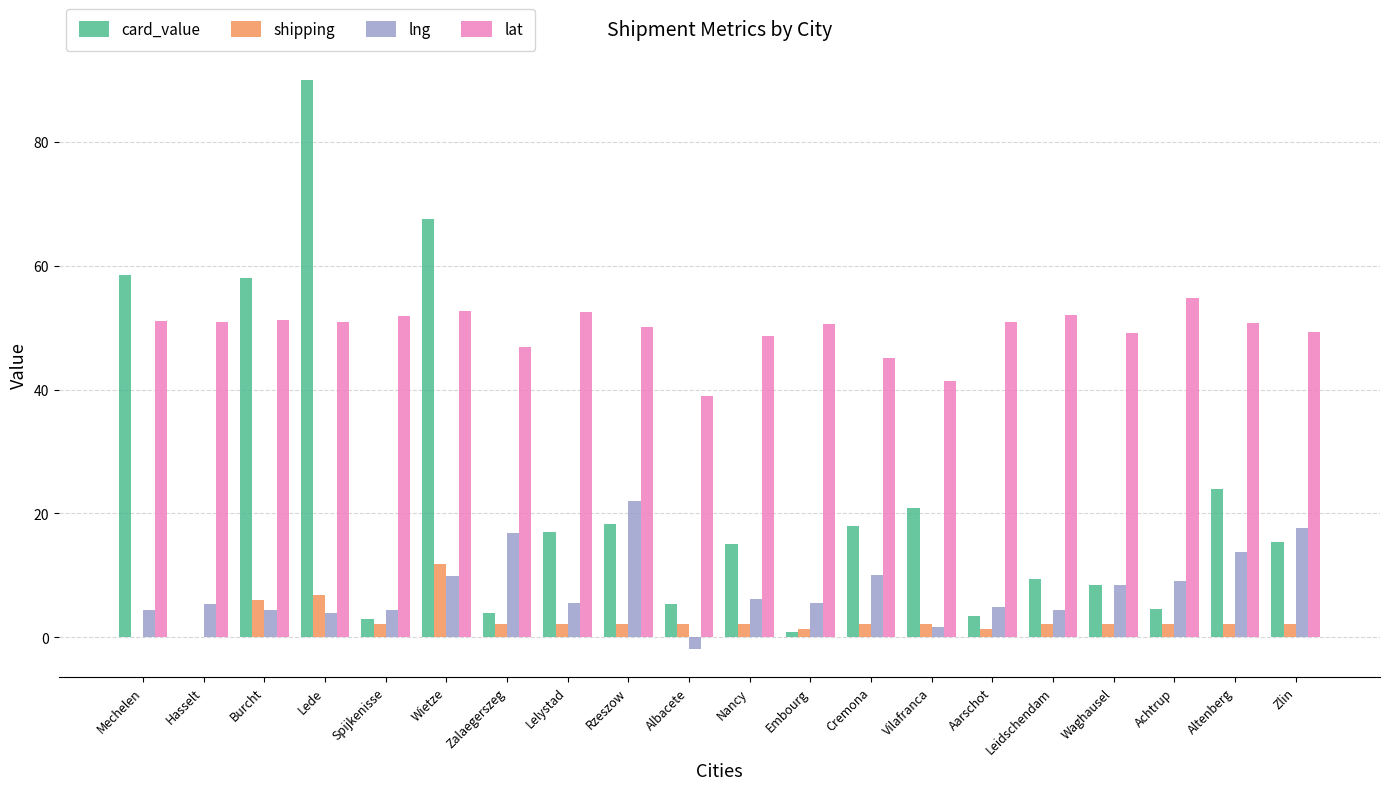

What is the highest value of the card_value series?

90.0